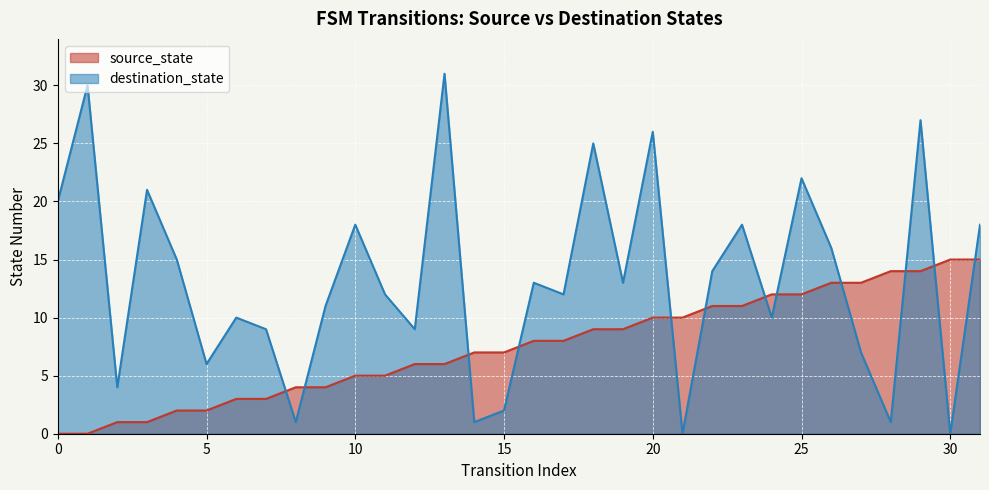

Is it true that source_state equals 9 at 28?

False